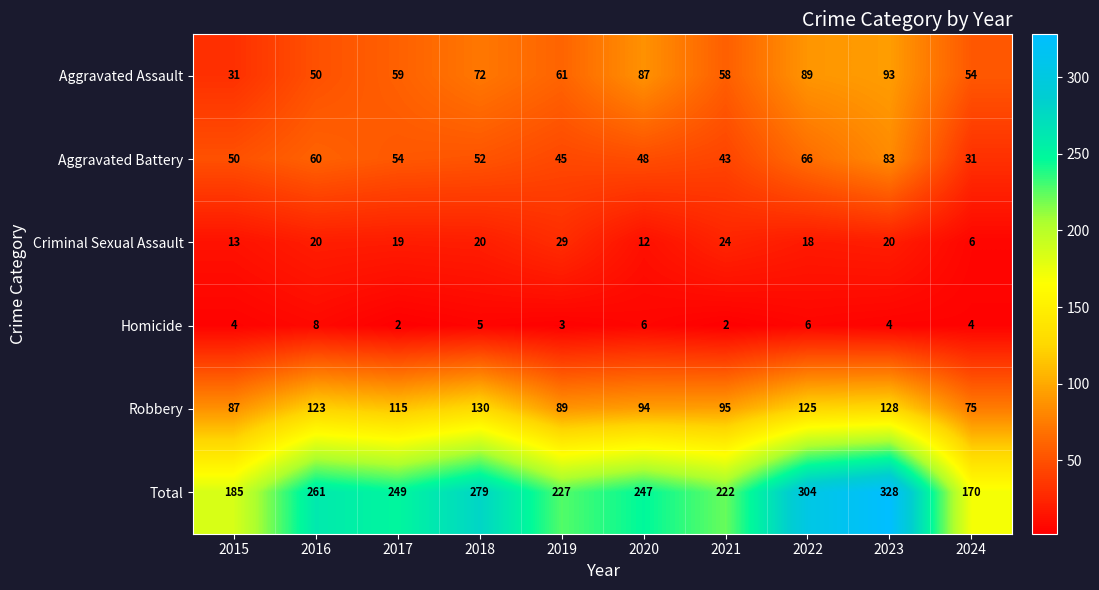

What is the difference between the highest and lowest values at 2018?

274